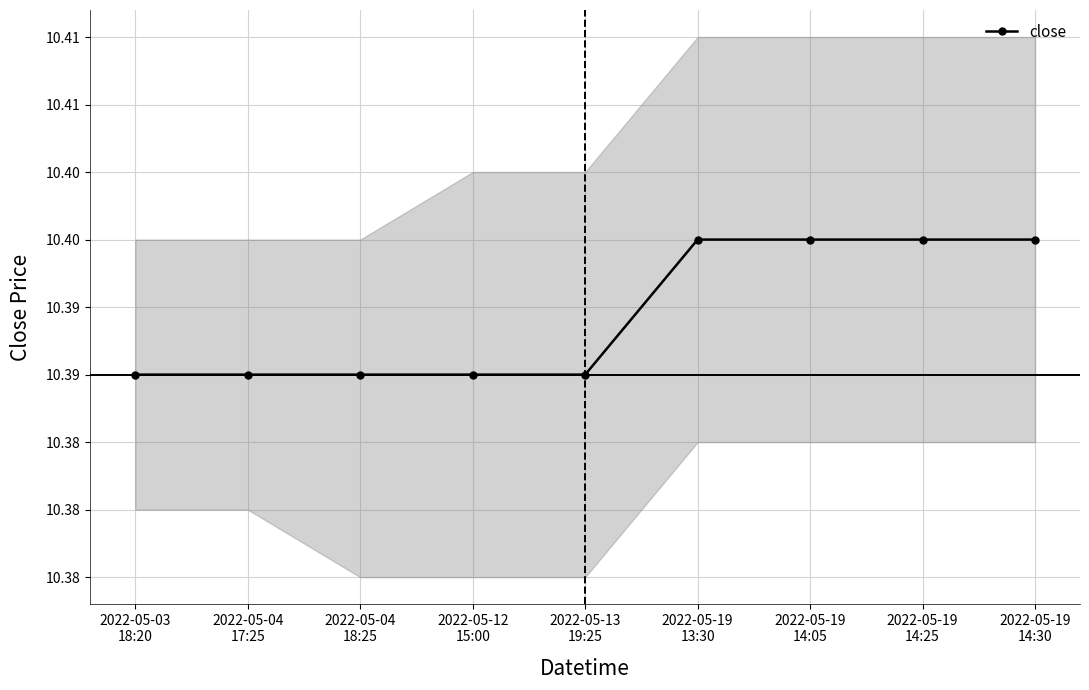

What is the average value?

10.4